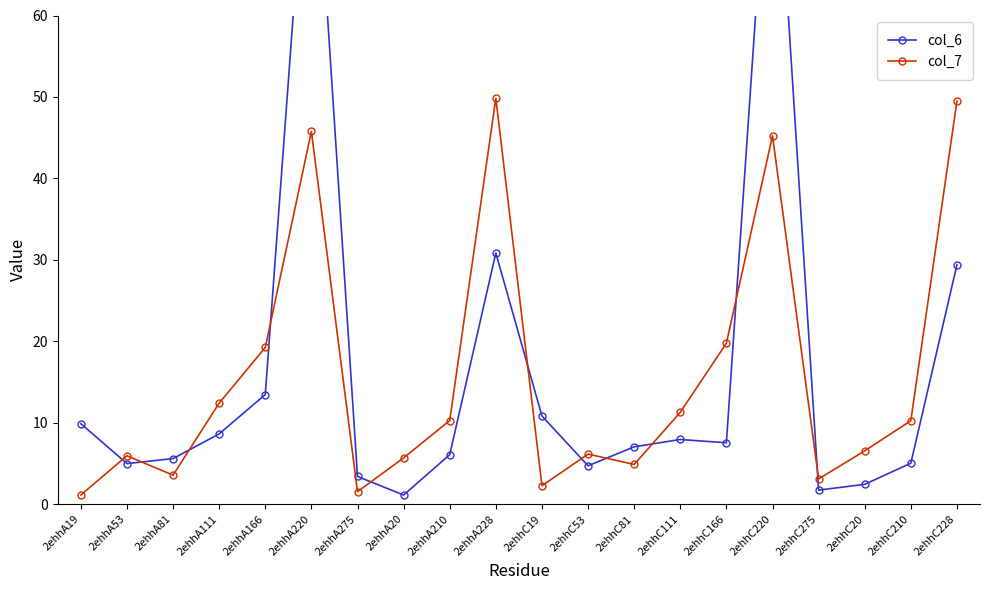

At how many categories does at least one series exceed 60?

2